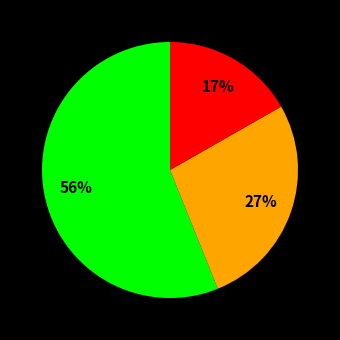

To the nearest percent, what is the difference between the largest and smallest slice percentages?

39%